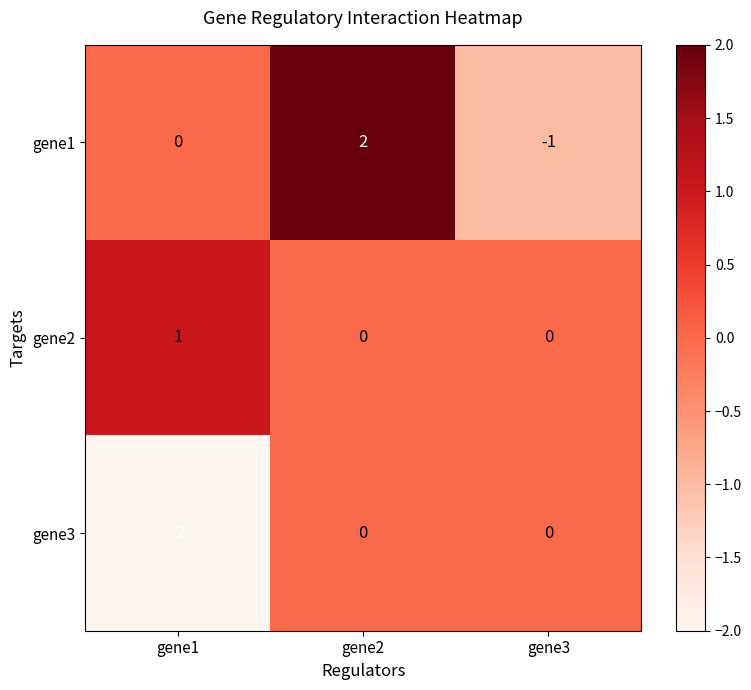

At which category is the sum across all series the highest?

gene2